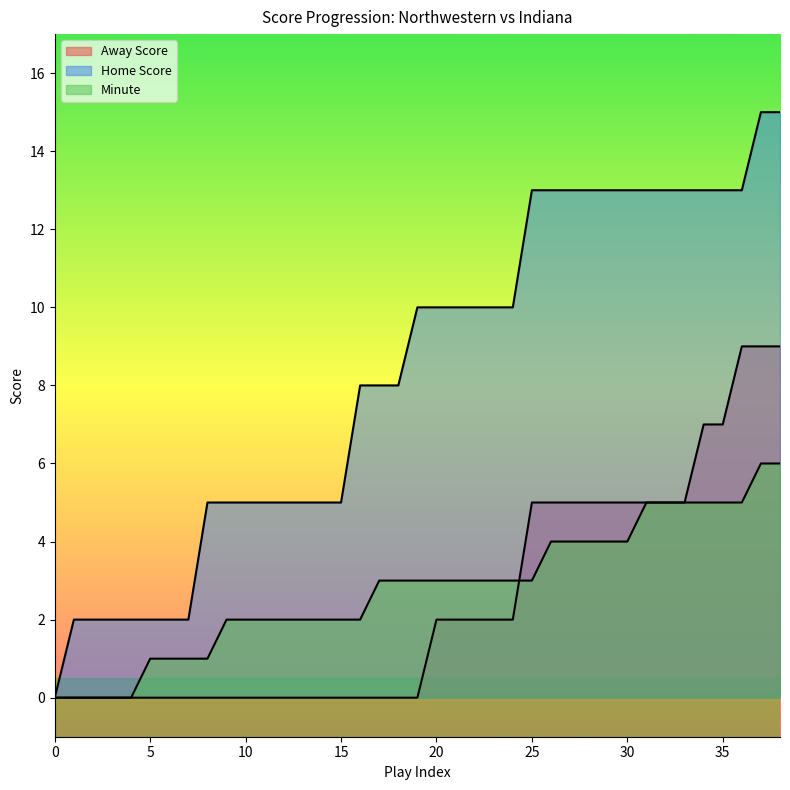

At which label is Home Score closest to 7?

16